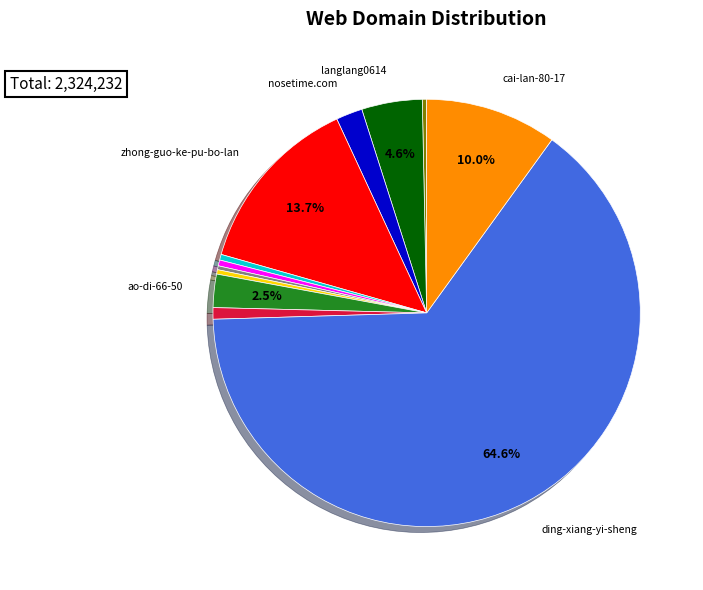

Does any single category account for the majority?

Yes